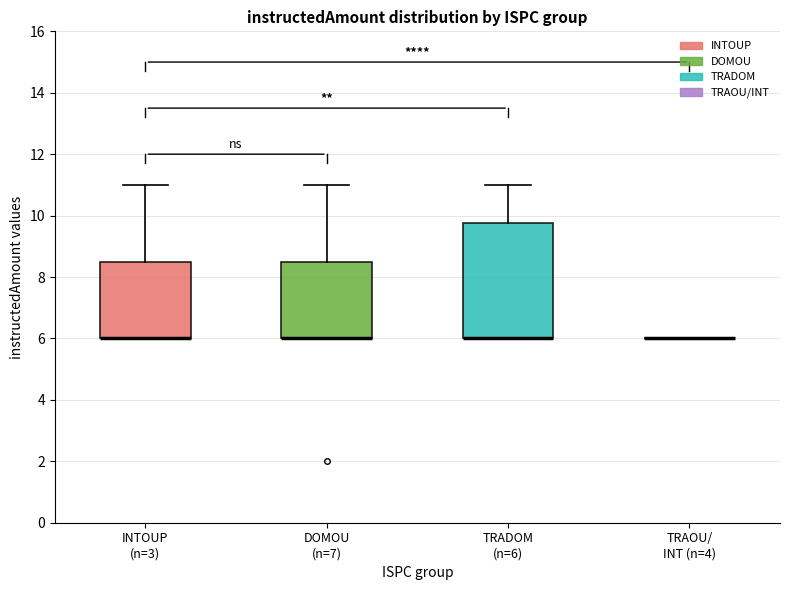

Comparing the boxes themselves (not the whiskers), which one is the tallest?

TRADOM (n=6)